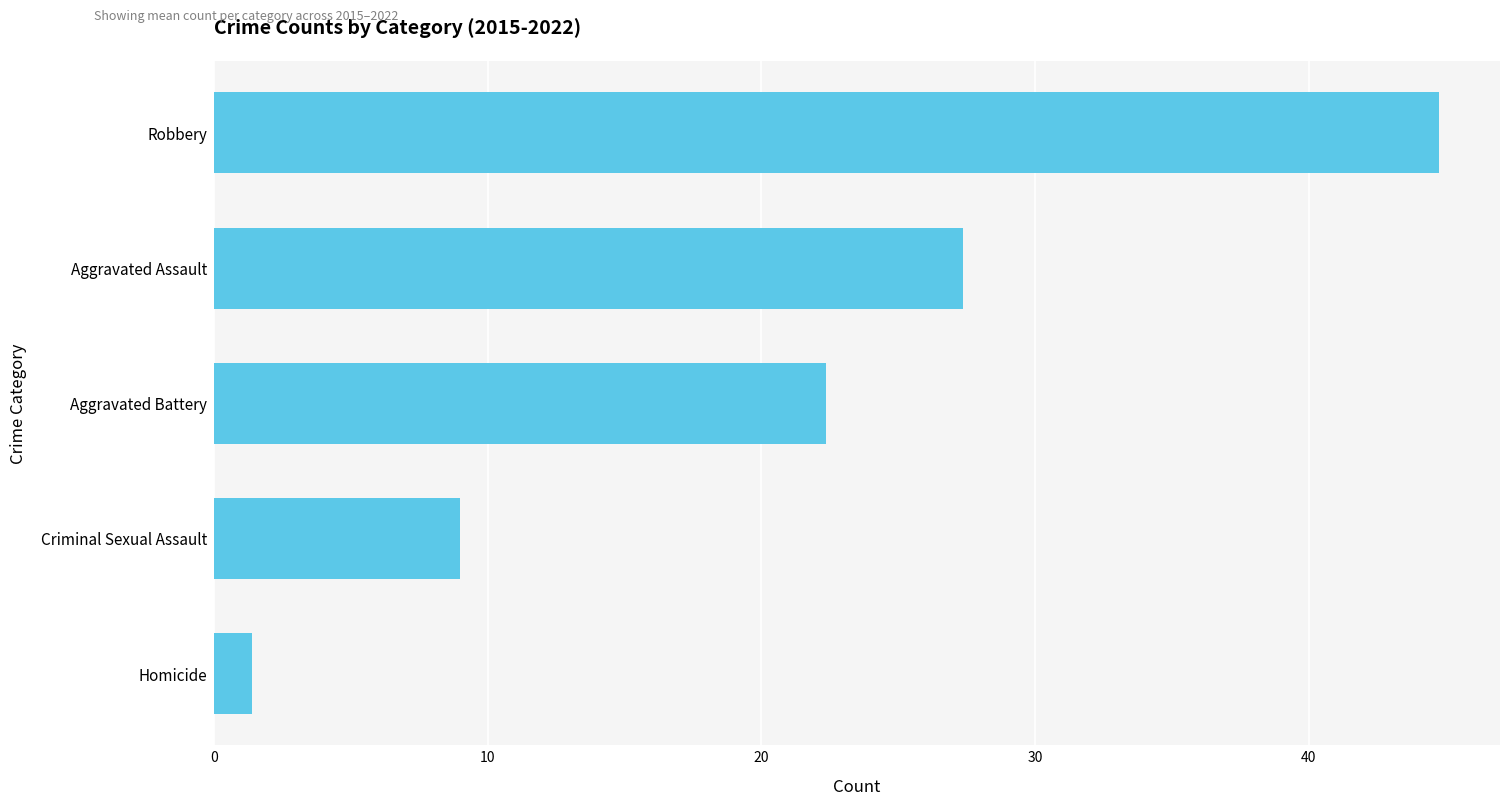

Between Aggravated Battery and Homicide, which is larger?

Aggravated Battery